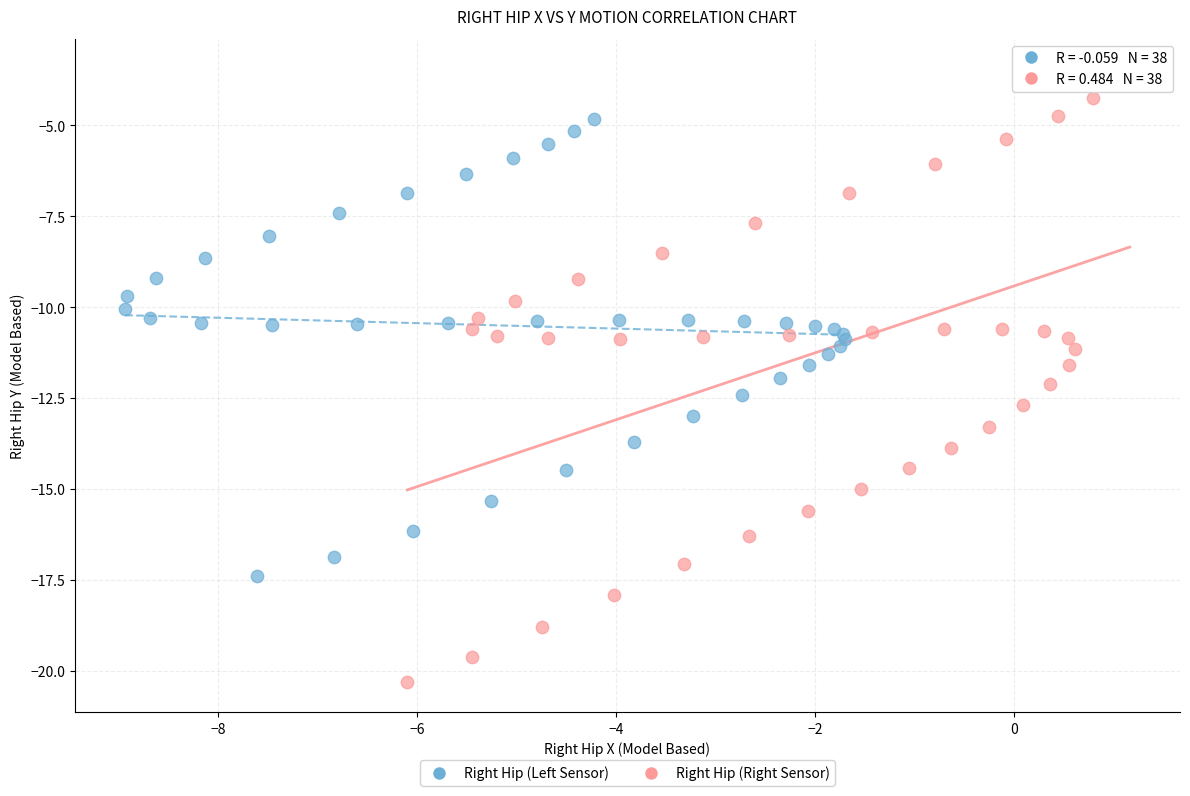

Which series has the widest spread of Y values?

Right Hip (Right Sensor)